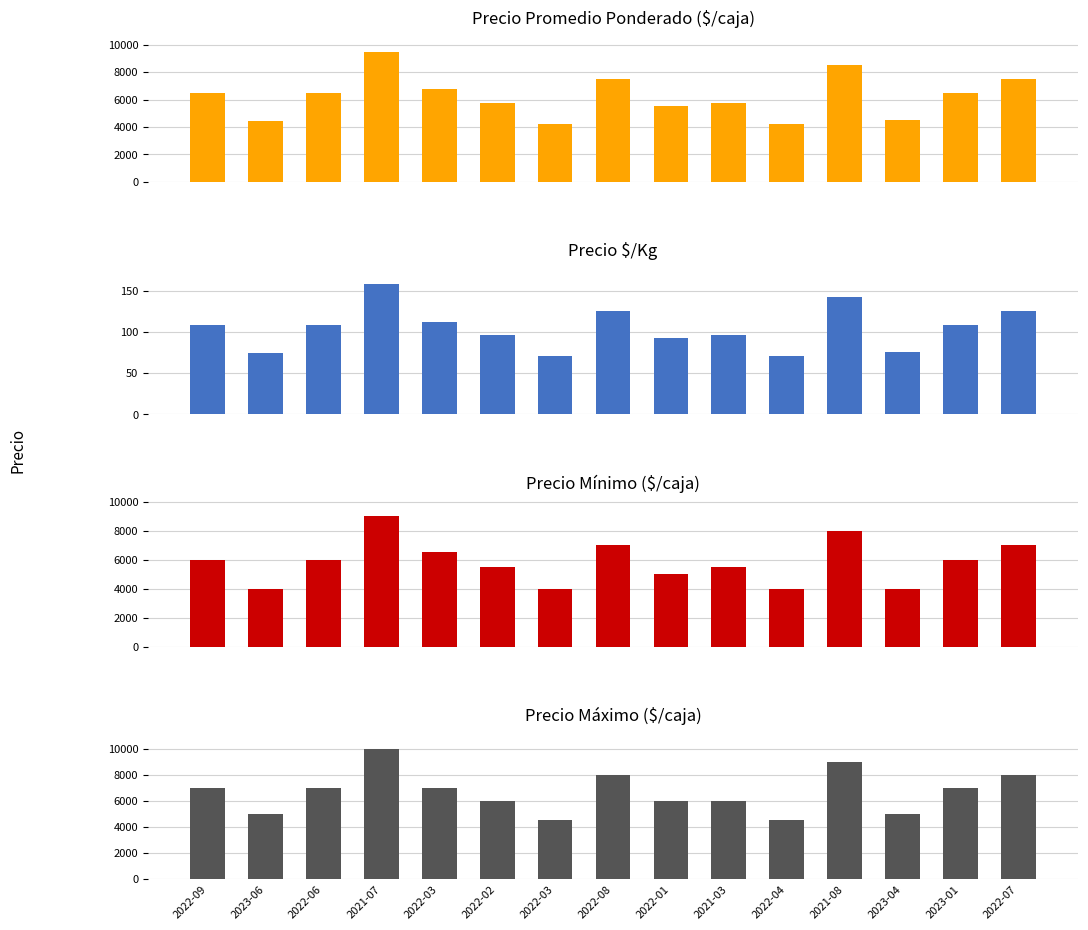

At which label does Precio máximo first exceed 7000?

2021-07